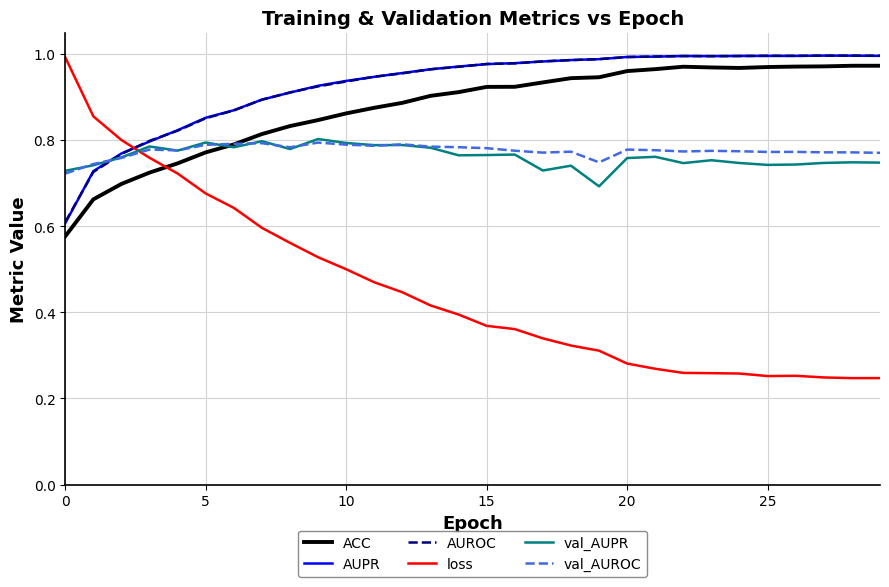

True or false: ACC and val_AUROC cross at least once.

True